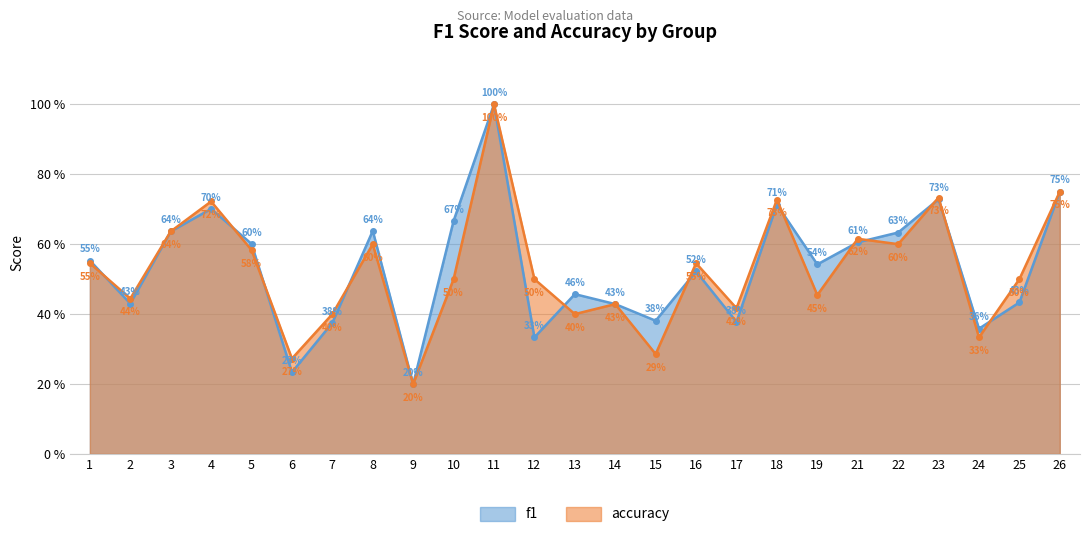

What are all the series names shown in the legend?

f1, accuracy